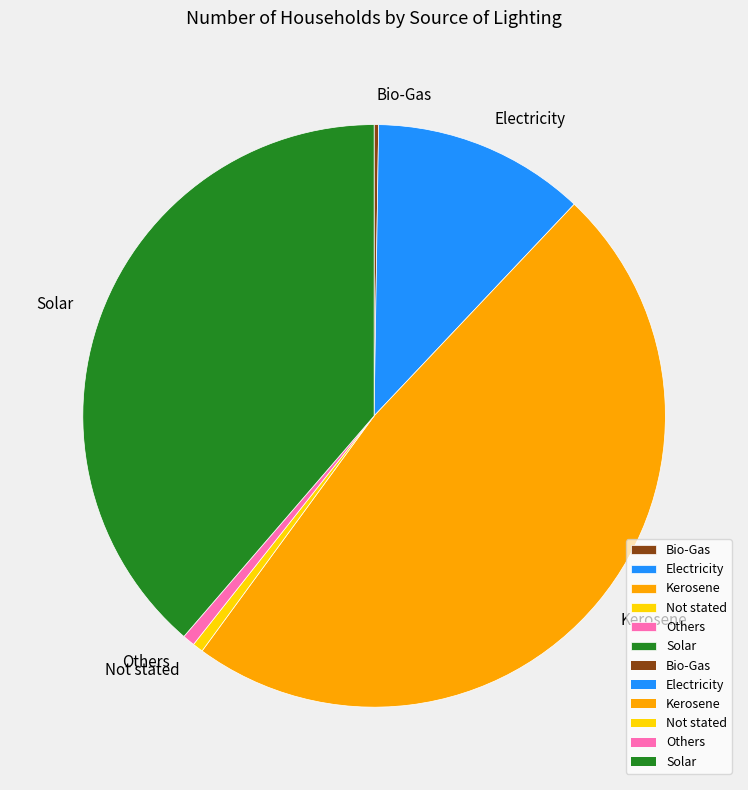

What is the largest slice in the pie chart?

Kerosene